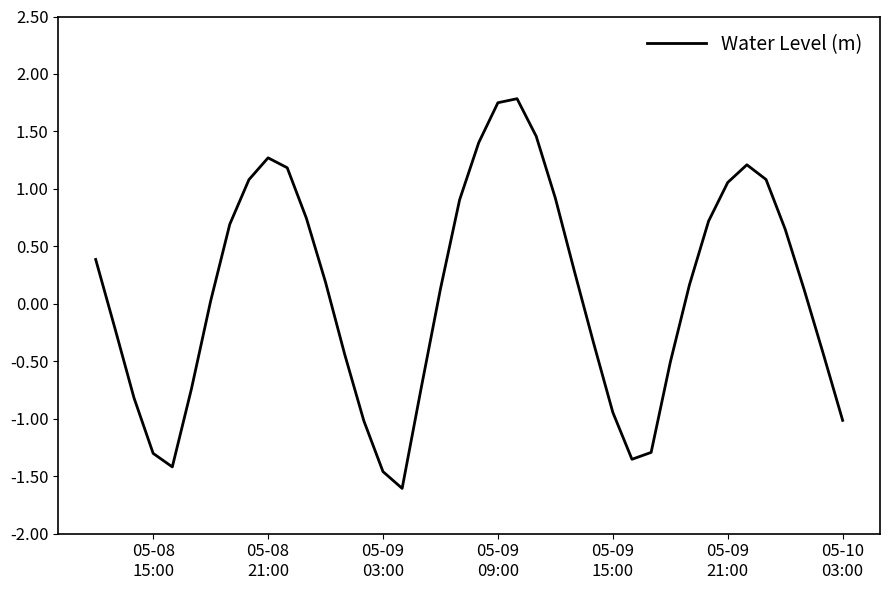

What is the difference between the maximum and minimum values?

3.4